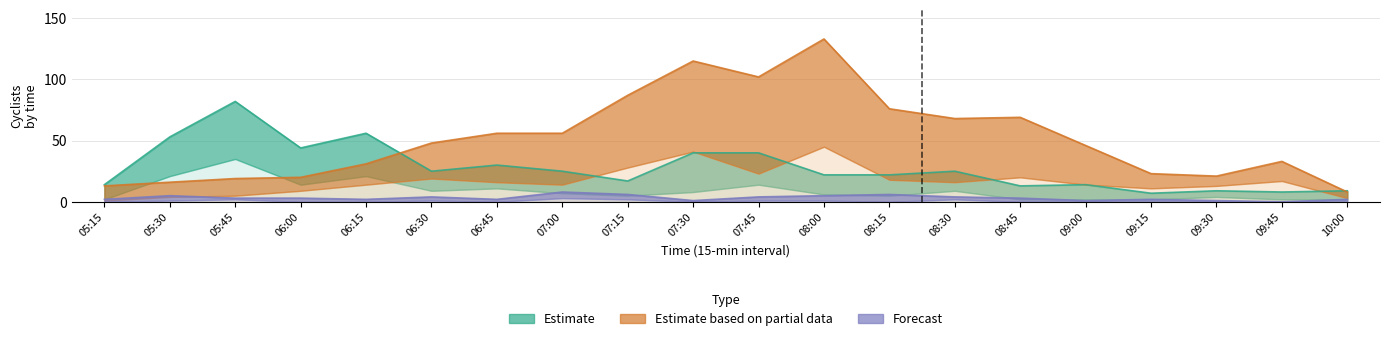

What position from the right is 07:00?

13